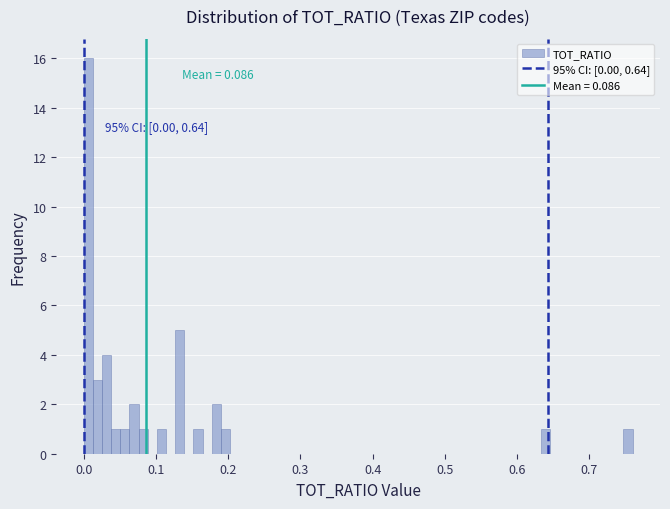

Around what value on the x-axis is the tallest bar? Give the approximate position of its centre, as read against the axis.

0.01